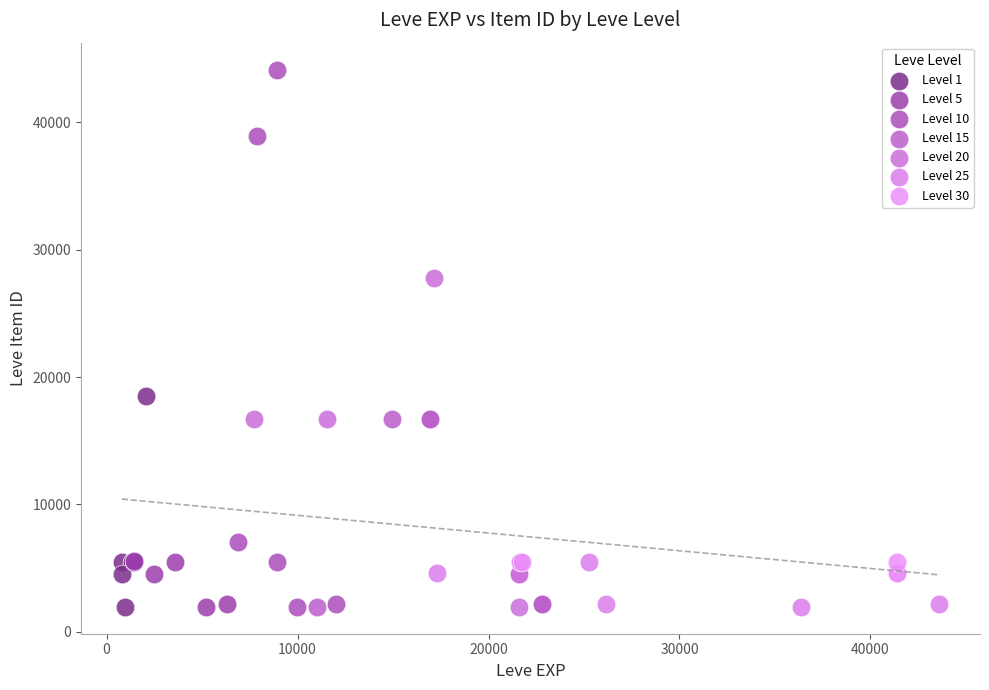

Which series reaches the maximum Y coordinate?

Level 10